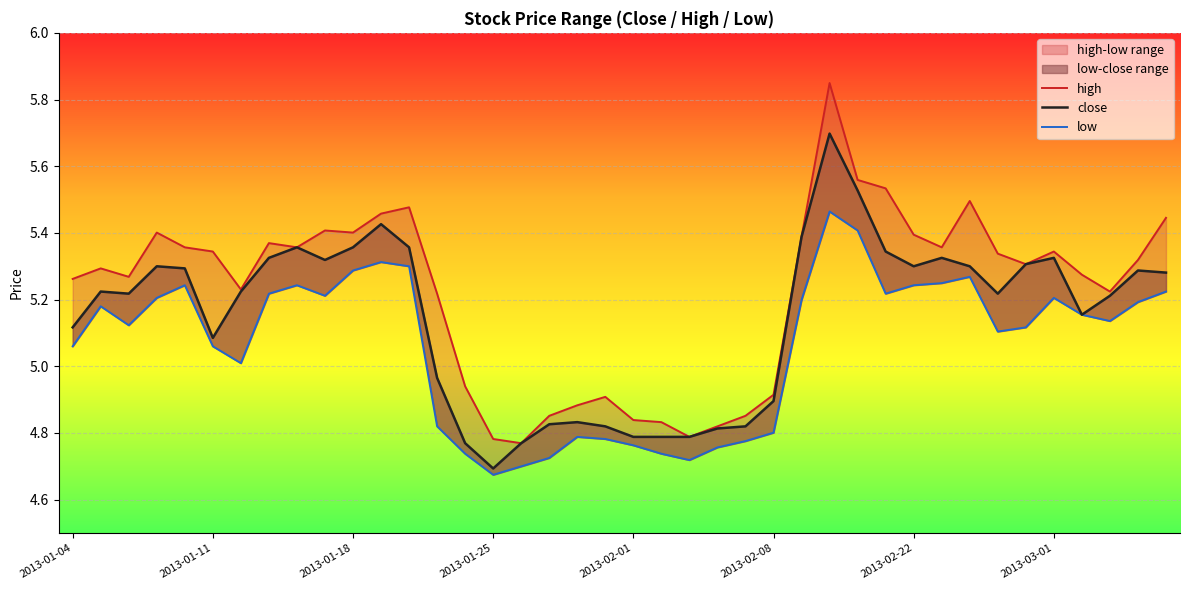

Reading left to right, transcribe all the data shown in this chart.

high: 5.3	5.3	5.3	5.4	5.4	5.3	5.2	5.4	5.4	5.4	5.4	5.5	5.5	5.2	4.9	4.8	4.8	4.9	4.9	4.9	4.8	4.8	4.8	4.8	4.9	4.9	5.4	5.8	5.6	5.5	5.4	5.4	5.5	5.3	5.3	5.3	5.3	5.2	5.3	5.4
close: 5.1	5.2	5.2	5.3	5.3	5.1	5.2	5.3	5.4	5.3	5.4	5.4	5.4	5.0	4.8	4.7	4.8	4.8	4.8	4.8	4.8	4.8	4.8	4.8	4.8	4.9	5.4	5.7	5.5	5.3	5.3	5.3	5.3	5.2	5.3	5.3	5.2	5.2	5.3	5.3
low: 5.1	5.2	5.1	5.2	5.2	5.1	5.0	5.2	5.2	5.2	5.3	5.3	5.3	4.8	4.7	4.7	4.7	4.7	4.8	4.8	4.8	4.7	4.7	4.8	4.8	4.8	5.2	5.5	5.4	5.2	5.2	5.2	5.3	5.1	5.1	5.2	5.2	5.1	5.2	5.2